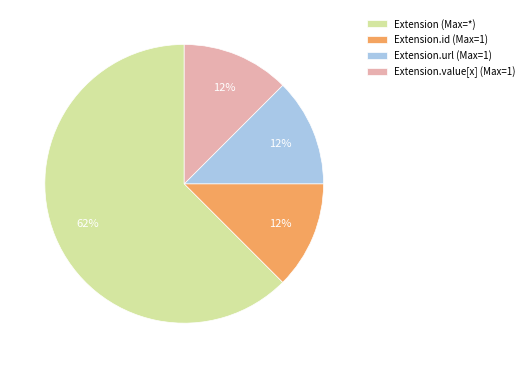

To the nearest percent, what is the average slice percentage?

25%